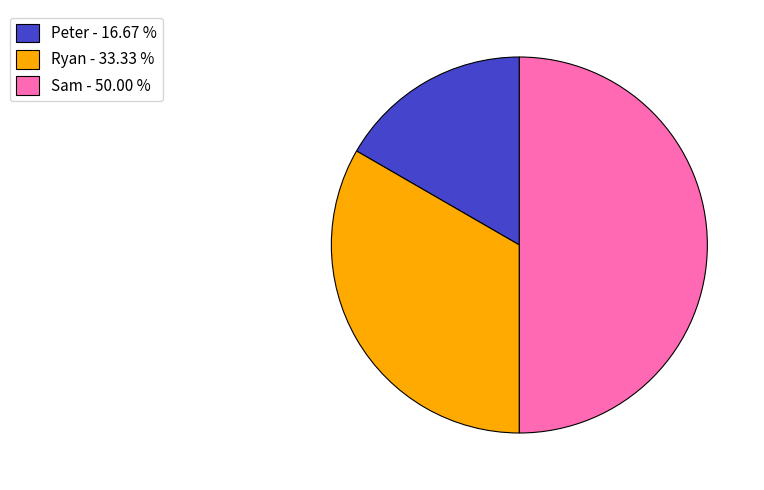

What is the largest slice in the pie chart?

Sam